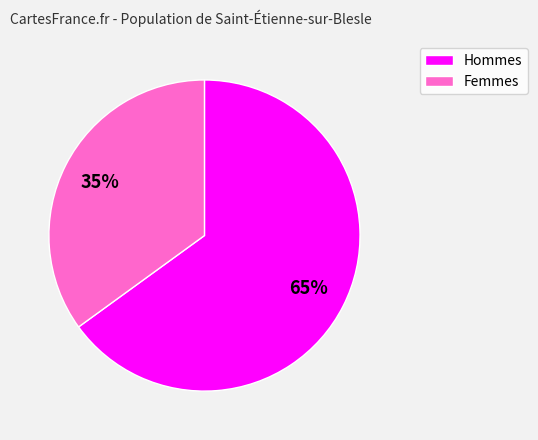

Is there any slice that represents more than half of the pie?

Yes